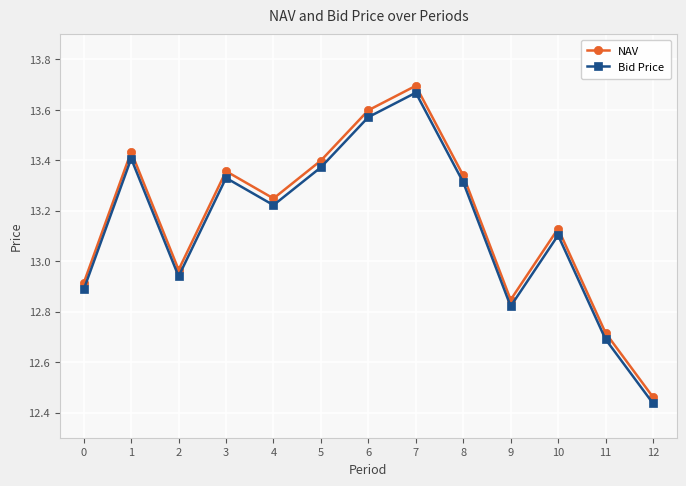

Is it true that NAV equals 7.2 at 12?

False